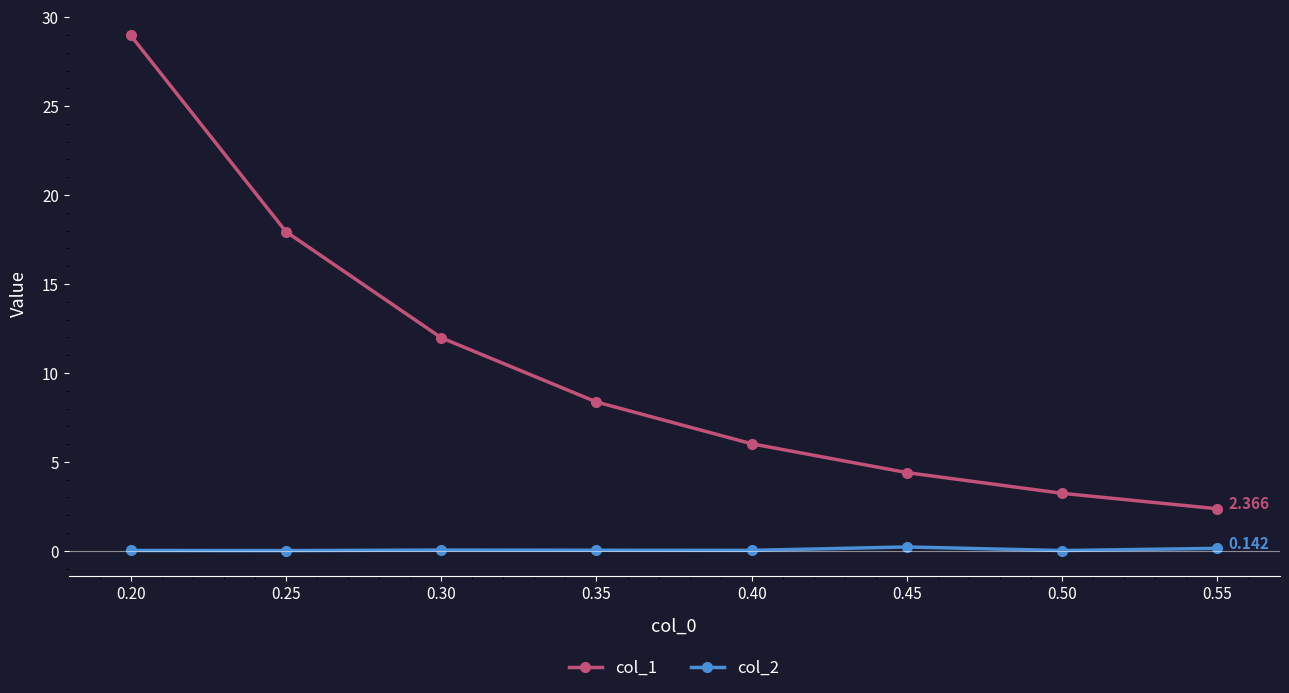

True or false: col_2 and col_1 intersect in this chart.

False